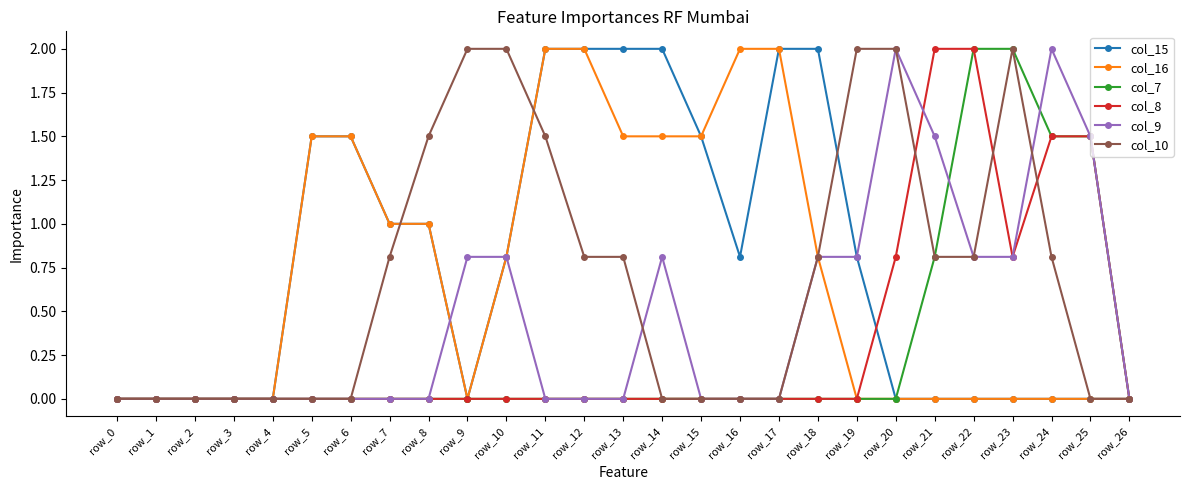

At which category is the sum across all series the highest?

row_24